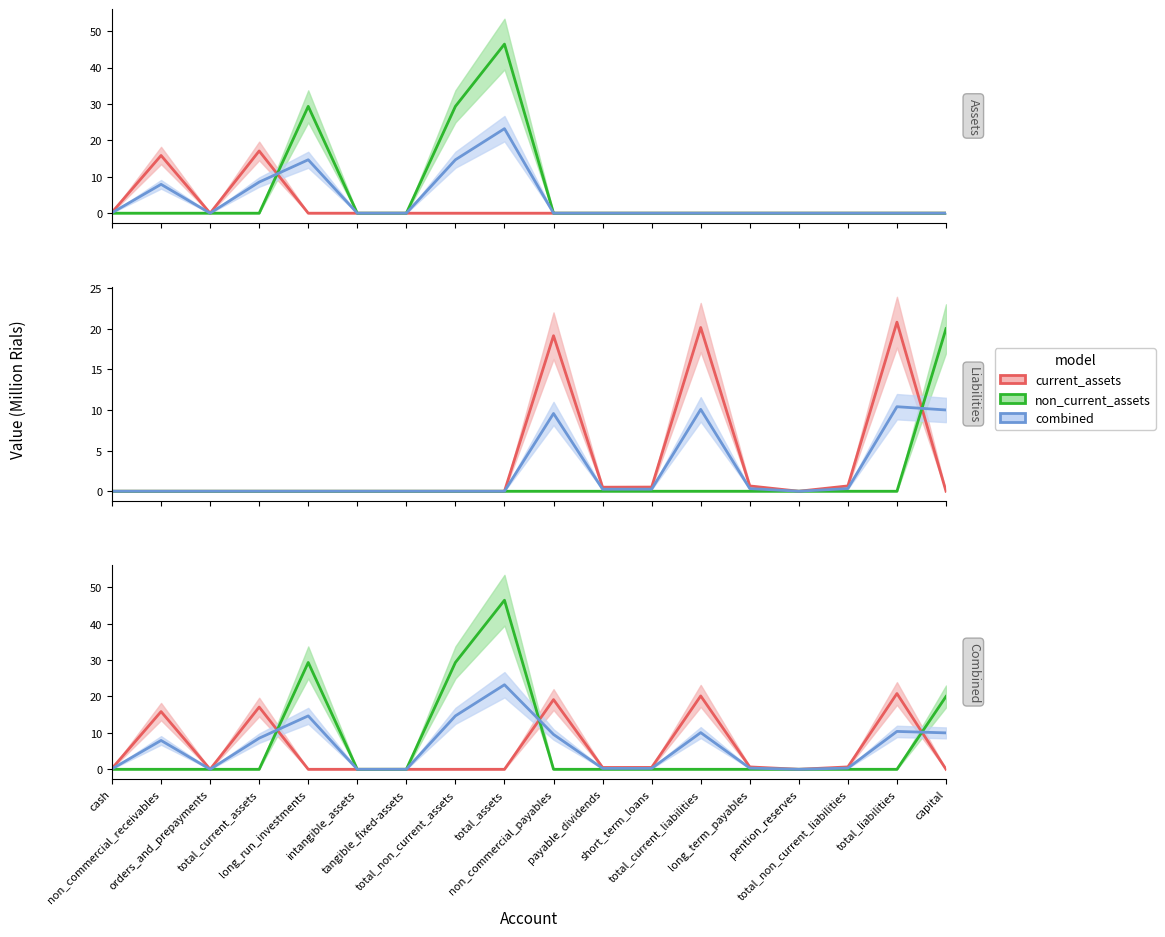

How many times do non_current_assets and liabilities cross each other?

1